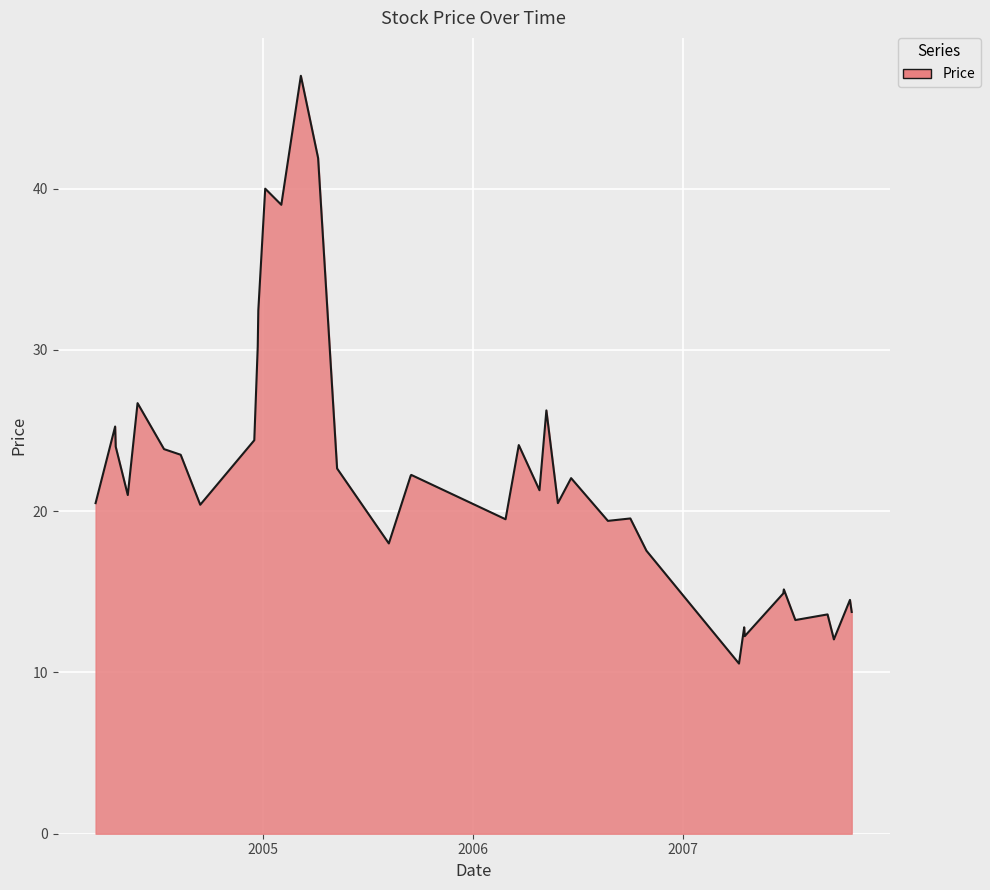

Does the chart have visible grid lines?

Yes